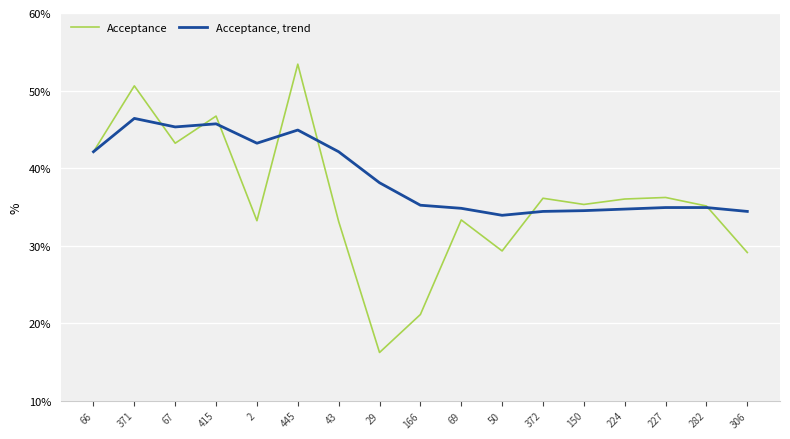

At which category does Acceptance reach its first local peak?

371